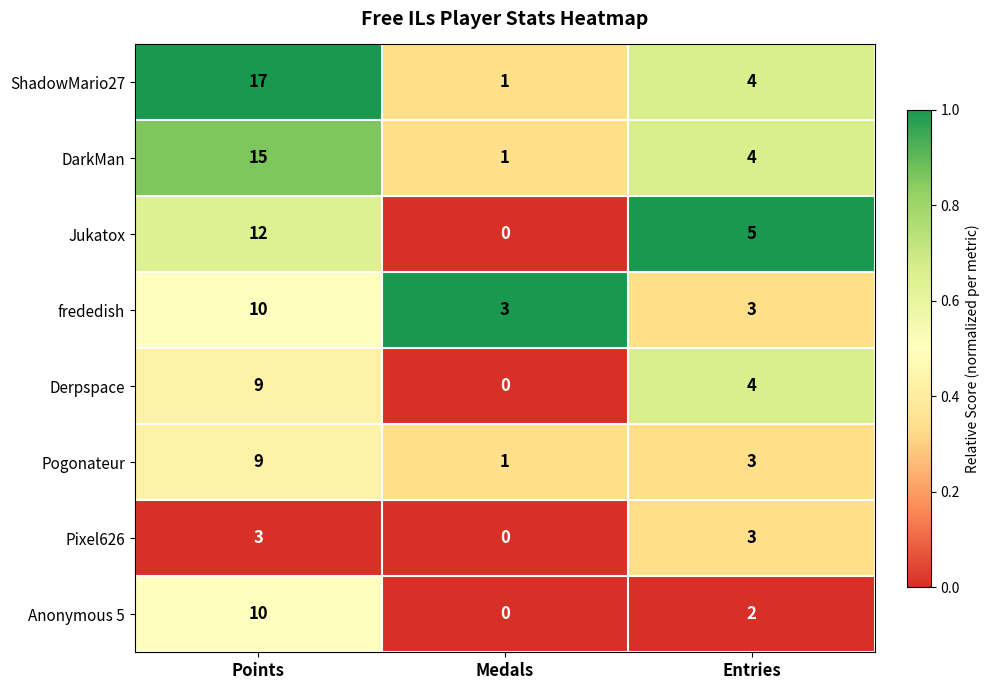

Reading right to left, list all the values displayed in this chart.

ShadowMario27: 4	1	17
DarkMan: 4	1	15
Jukatox: 5	0	12
frededish: 3	3	10
Derpspace: 4	0	9
Pogonateur: 3	1	9
Pixel626: 3	0	3
Anonymous 5: 2	0	10